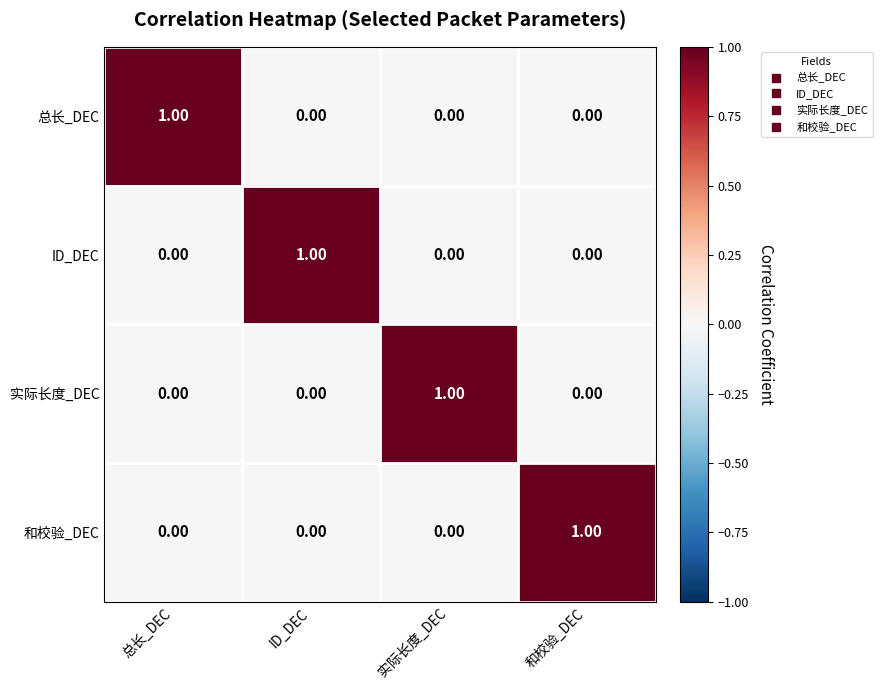

At which label does 总长_DEC reach its peak?

总长_DEC